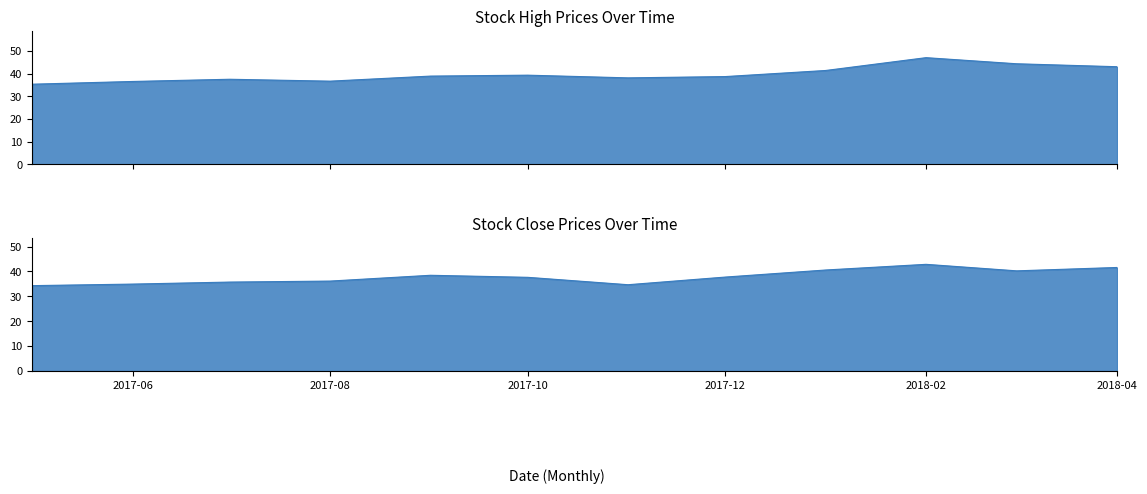

Where is the first local maximum for High?

2017-07-01